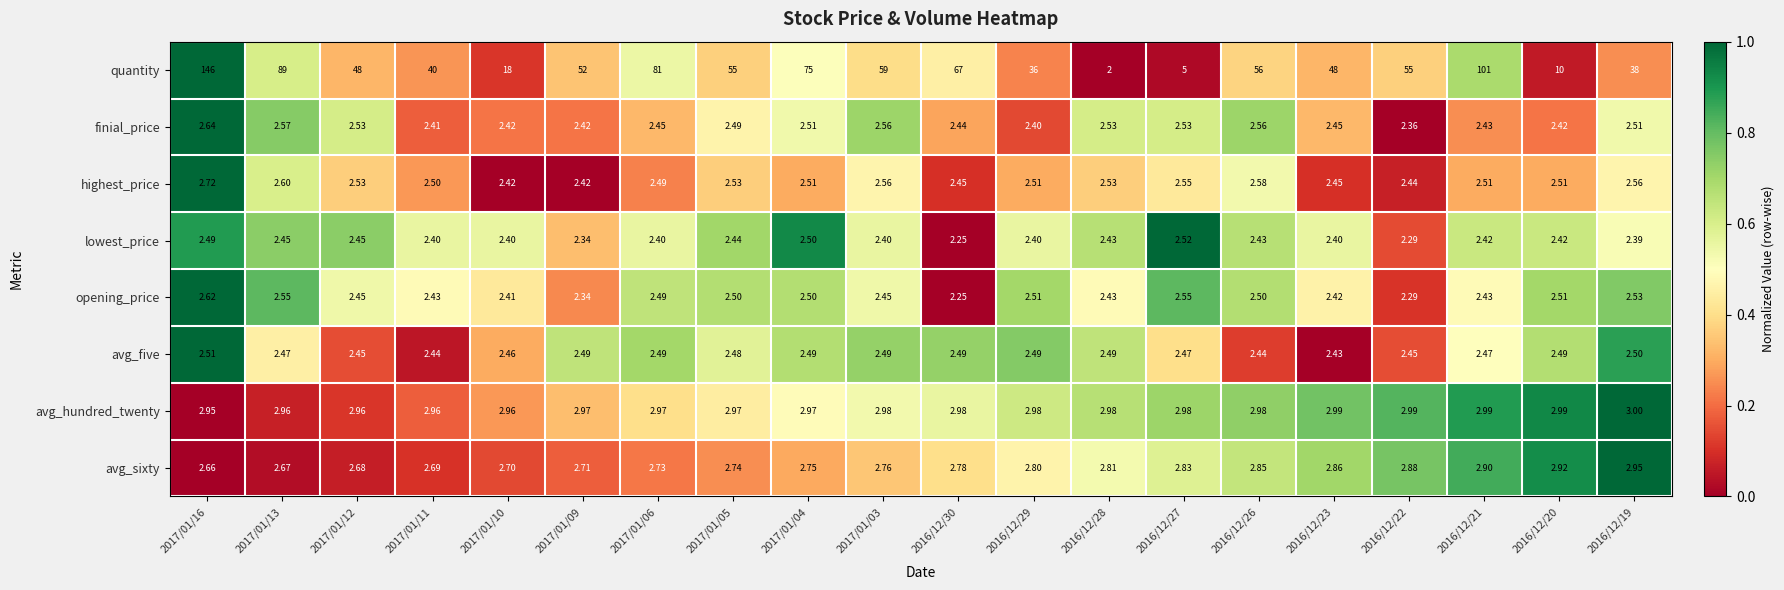

Count the number of data series in this chart.

8